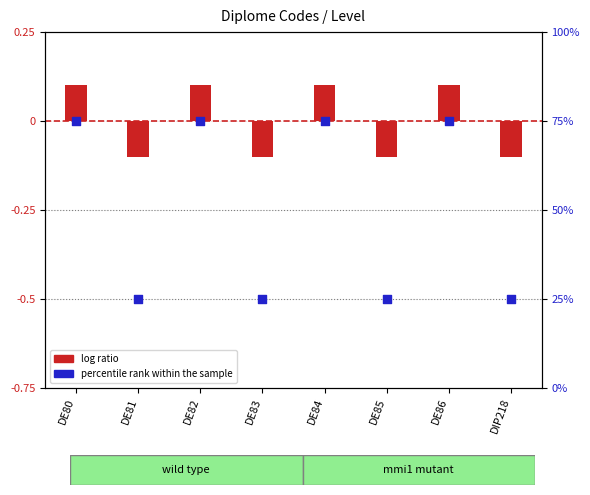

Which series contains the lowest Y value?

log ratio